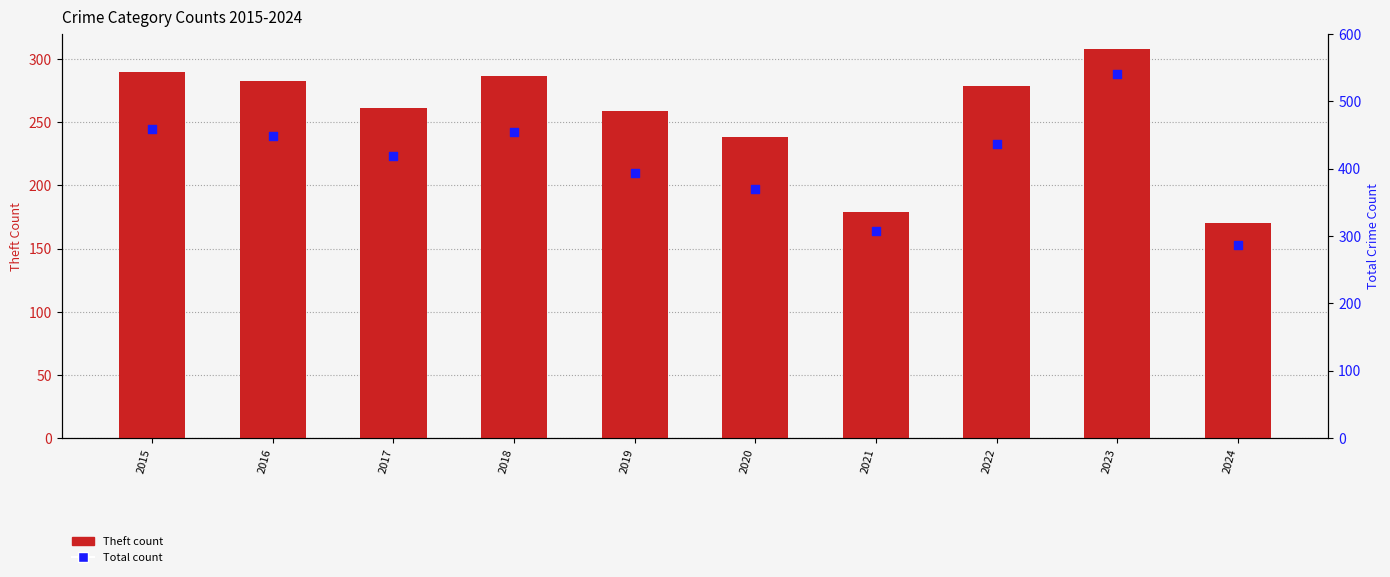

Which series contains the highest Y value?

Total count